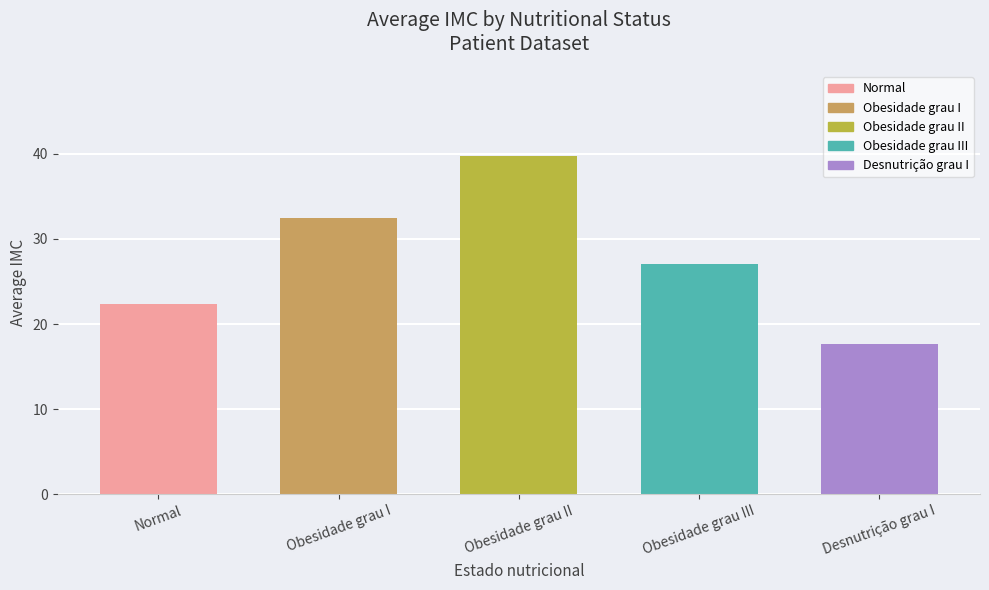

Between Obesidade grau I and Obesidade grau II, which is larger?

Obesidade grau II